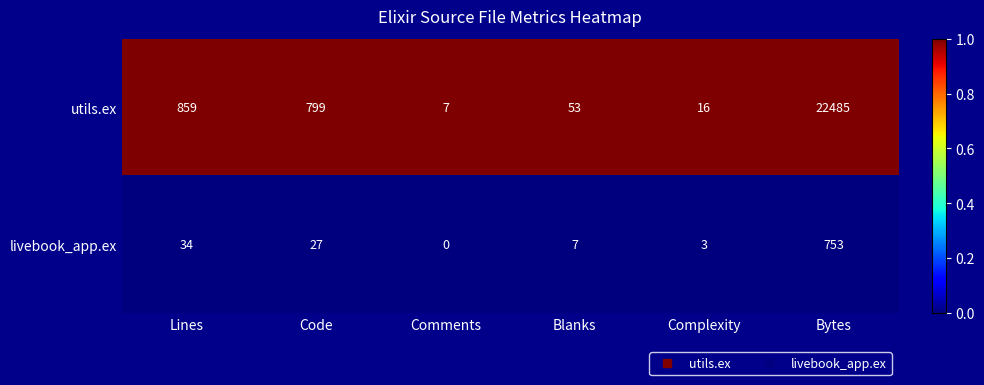

Reading right to left, what are all the values shown in this chart?

utils.ex: Bytes=22485	Complexity=16	Blanks=53	Comments=7	Code=799	Lines=859
livebook_app.ex: Bytes=753	Complexity=3	Blanks=7	Comments=0	Code=27	Lines=34